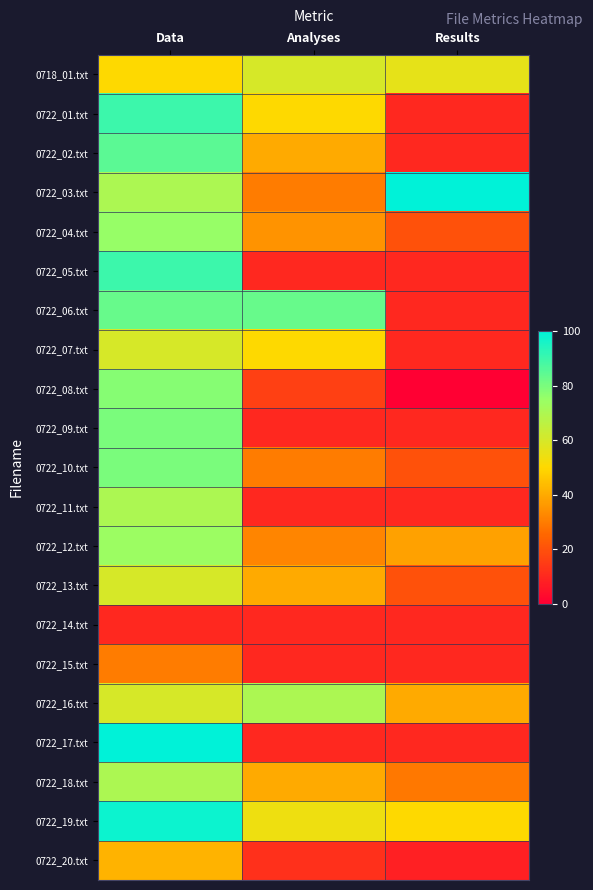

At which category is the sum across all series the highest?

Data